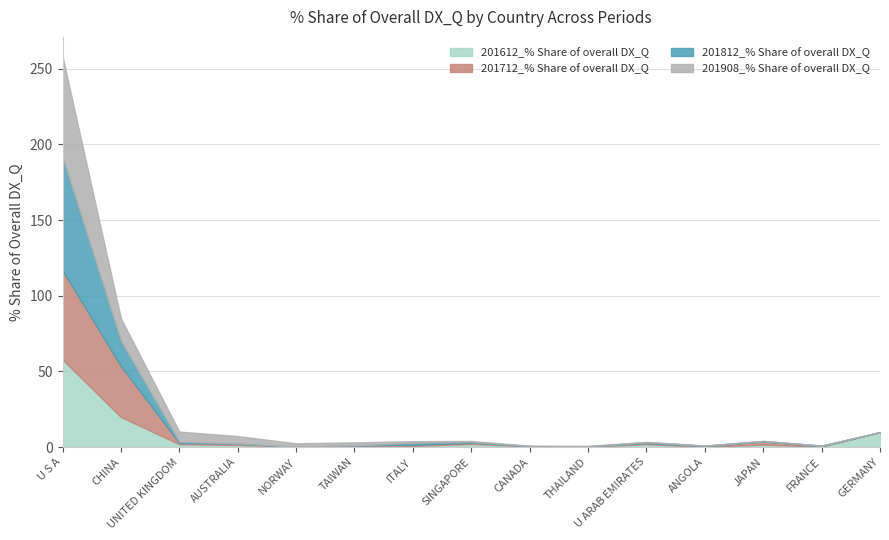

What is the sum of all 201812_% Share of overall DX_Q values?

96.2